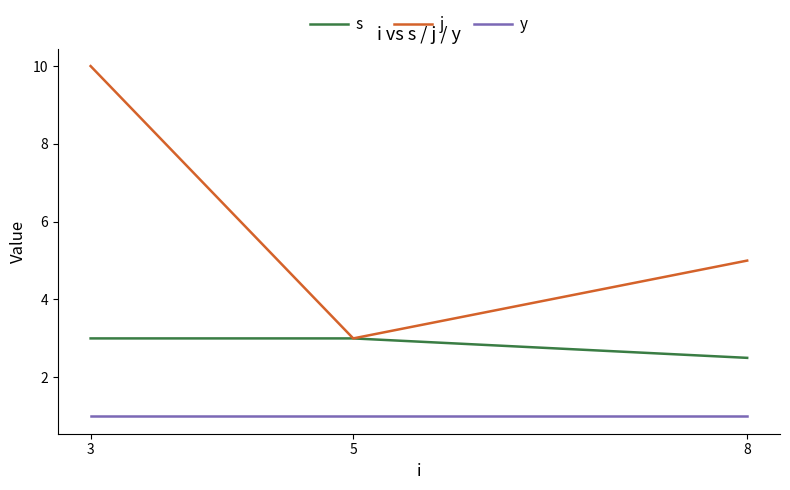

Read the y value at 5.

1.0